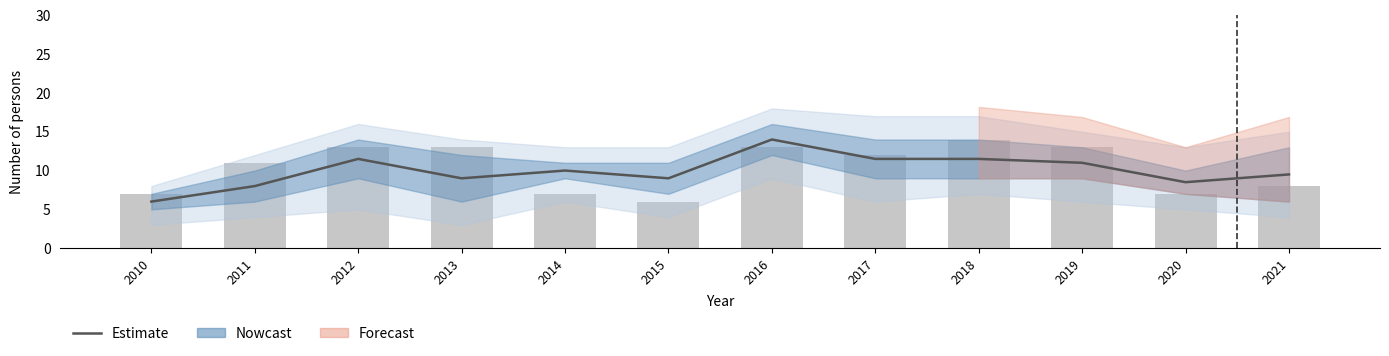

True or false: Estimate has a value of 12.7 at 2011.

False